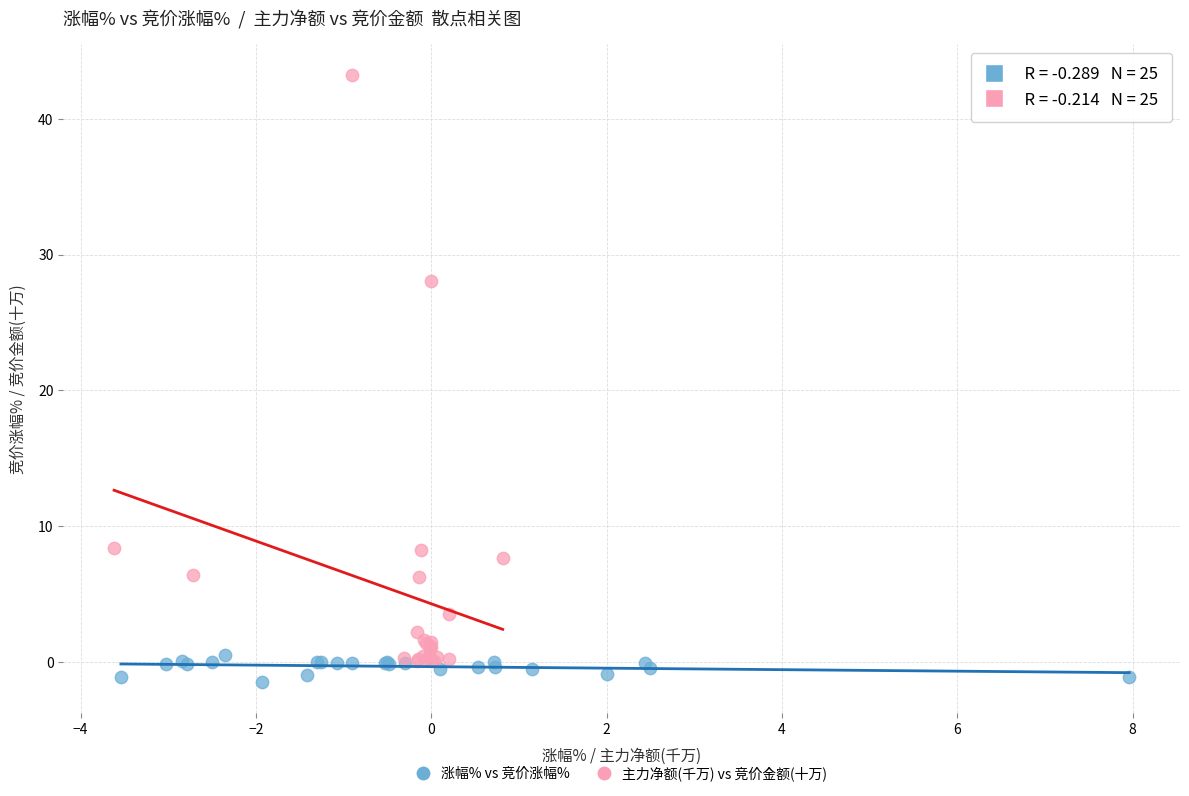

Which series reaches the maximum Y coordinate?

主力净额(千万) vs 竞价金额(十万)